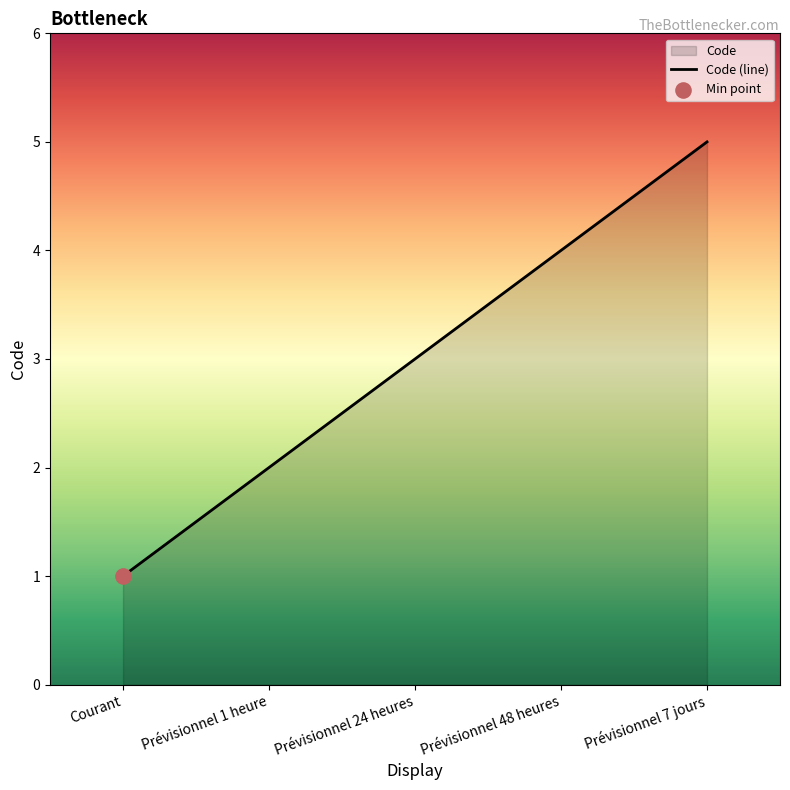

Approximately how many times larger is the value at Prévisionnel 7 jours compared to Prévisionnel 48 heures?

1.2